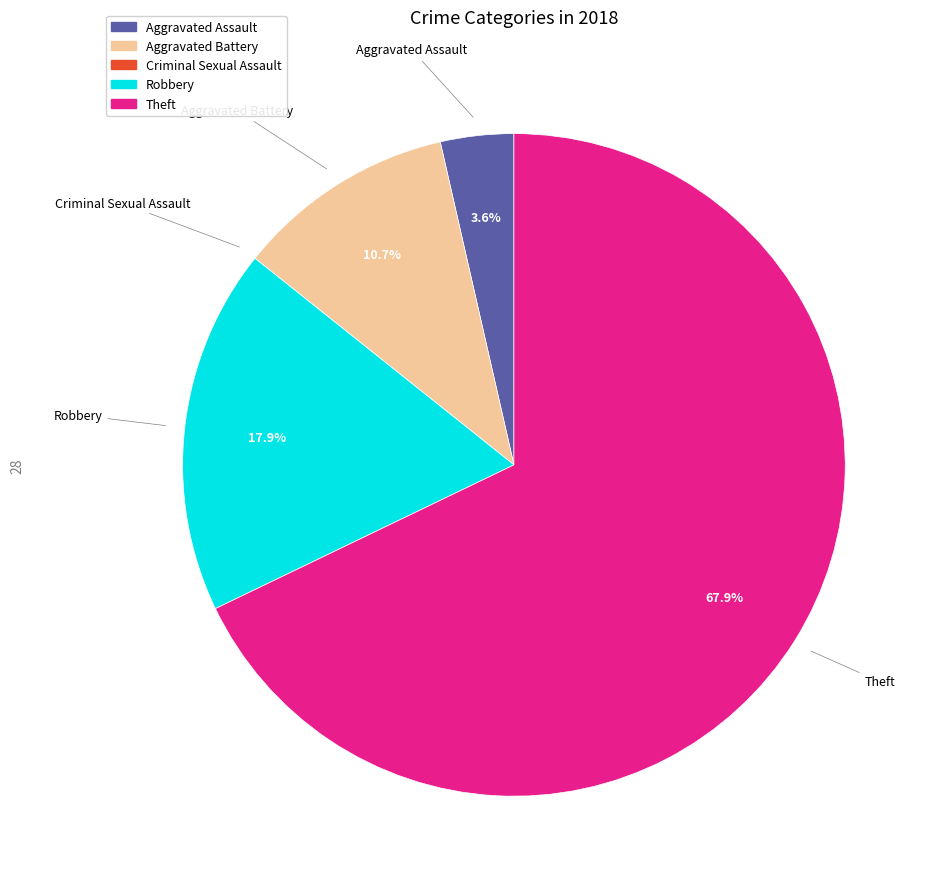

Which category accounts for the majority?

Theft